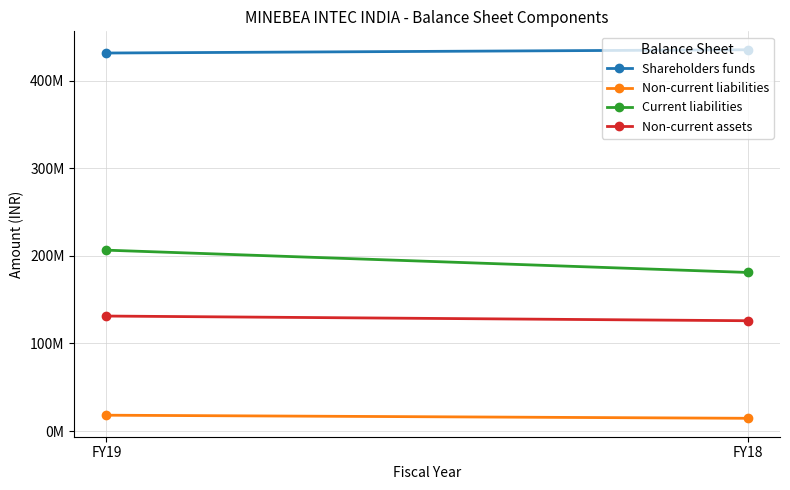

Between FY19 and FY18, which series saw the biggest shift?

Current liabilities